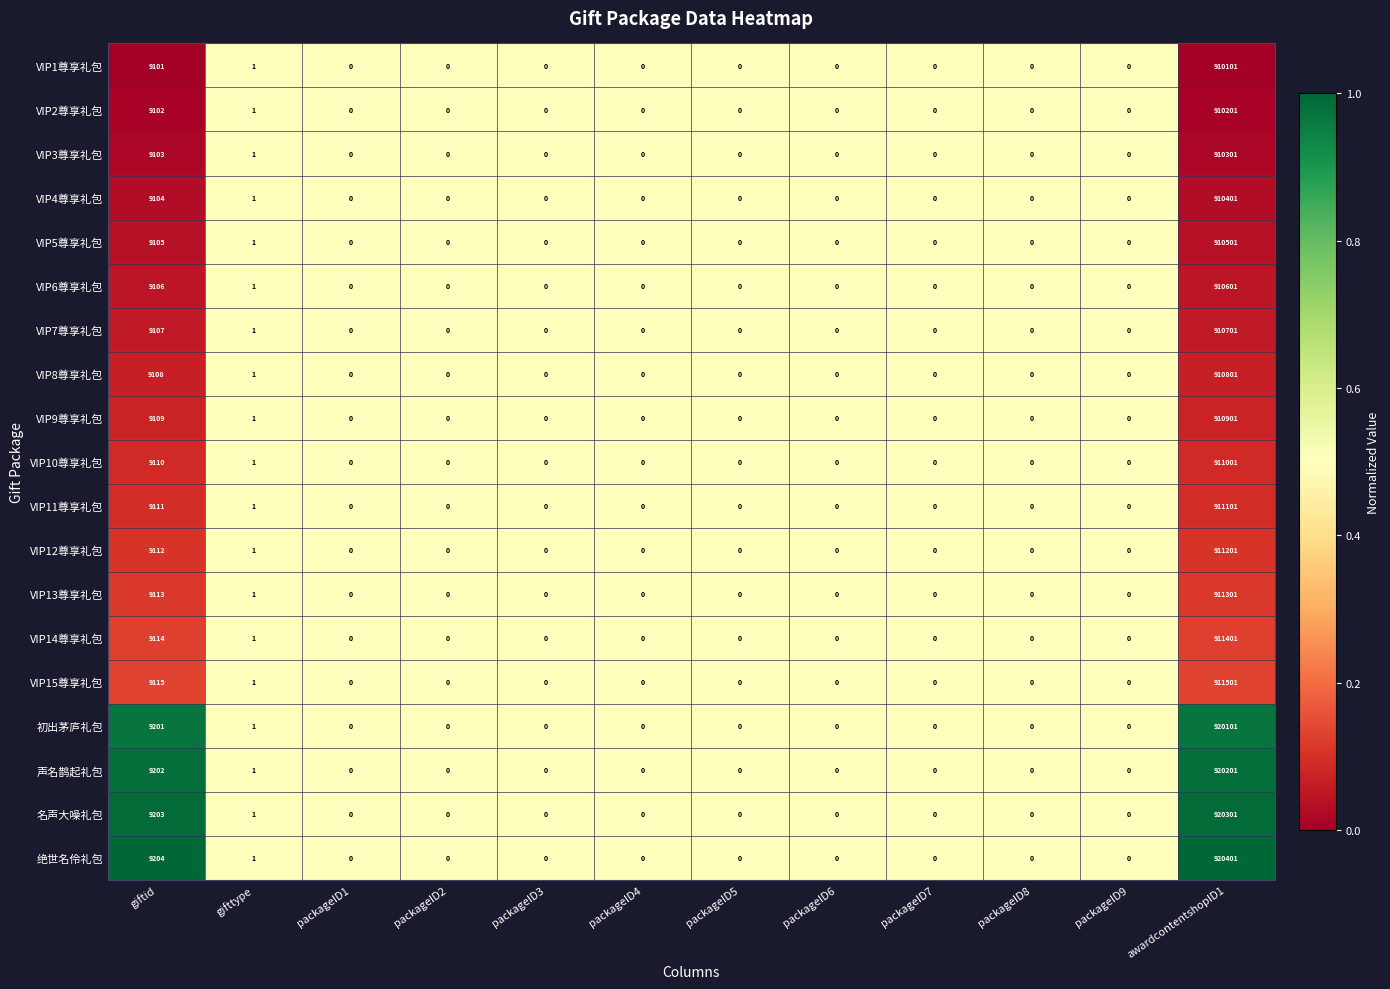

Which series has the largest range (max minus min)?

绝世名伶礼包